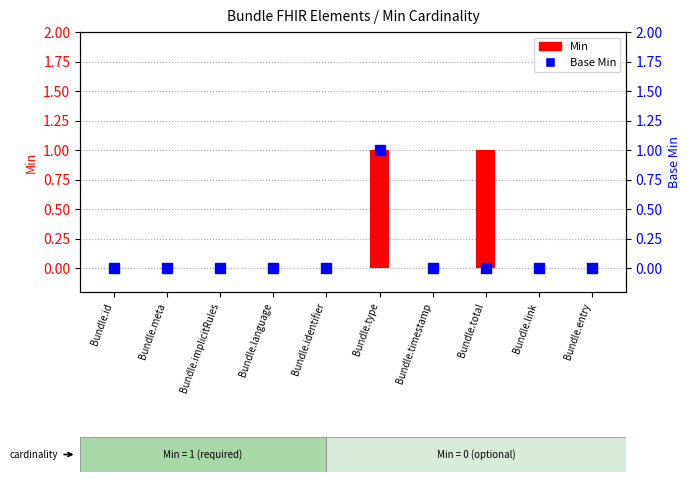

At Bundle.timestamp, list the series in order from smallest to largest.

Min, Base Min